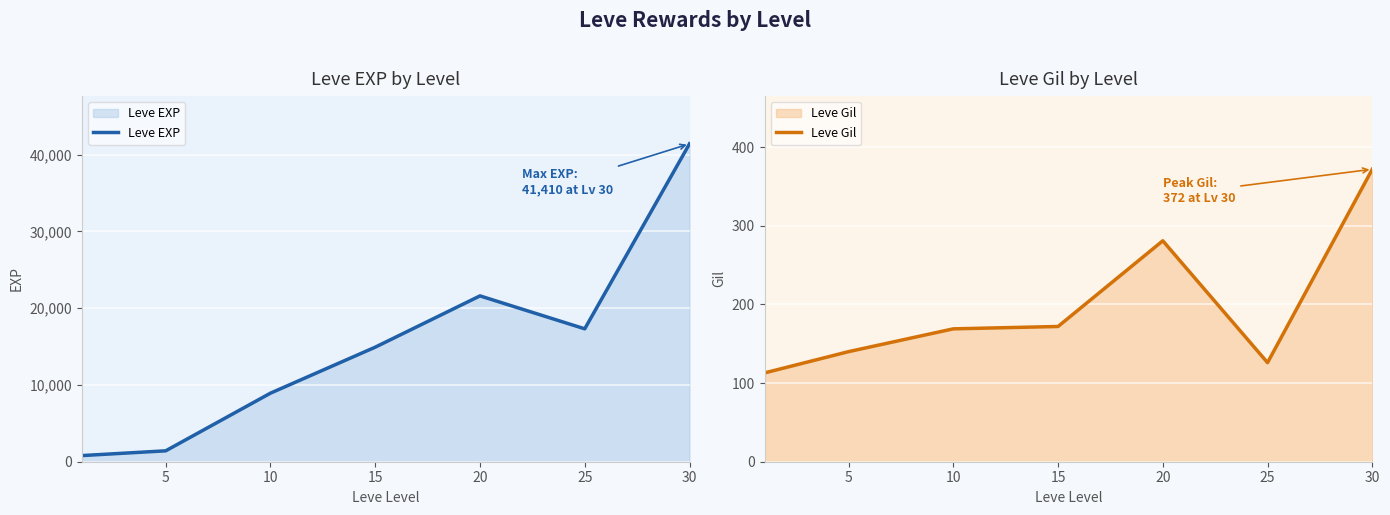

True or false: Leve Gil and Leve EXP cross at least once.

False